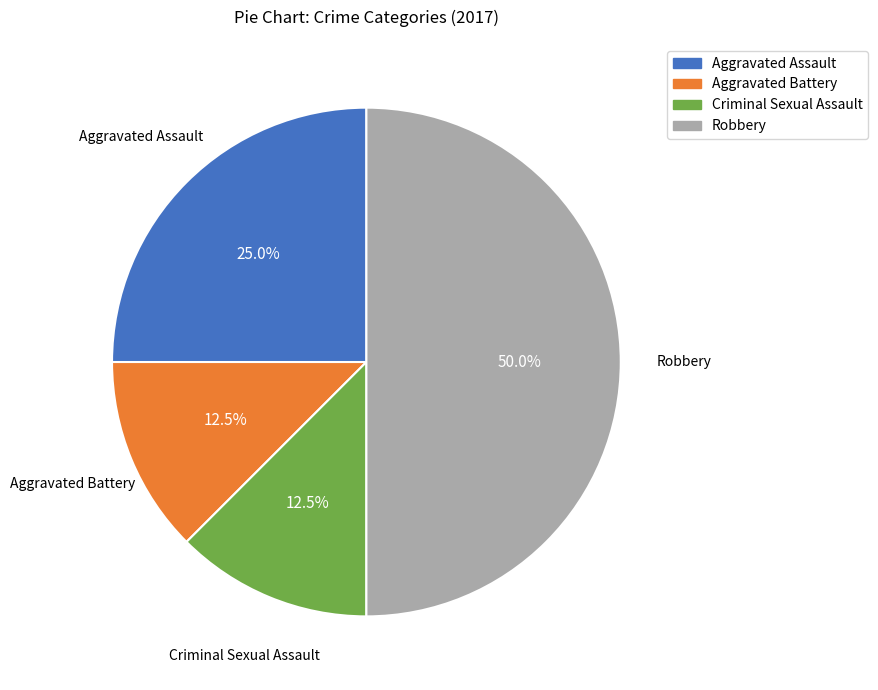

Which has a higher value, Aggravated Battery or Robbery?

Robbery